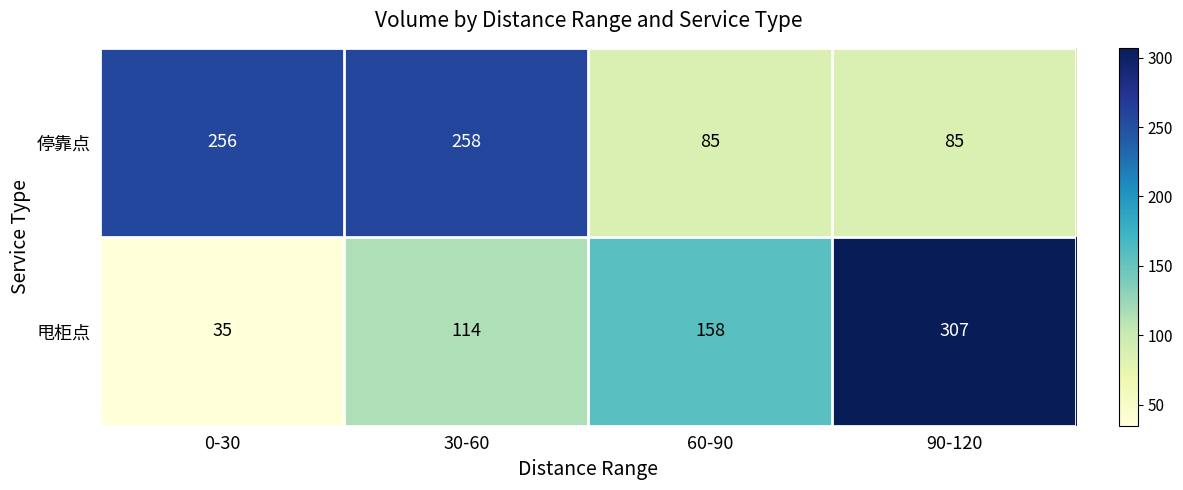

What is the sum of the 停靠点 values at 90-120 and 60-90?

170